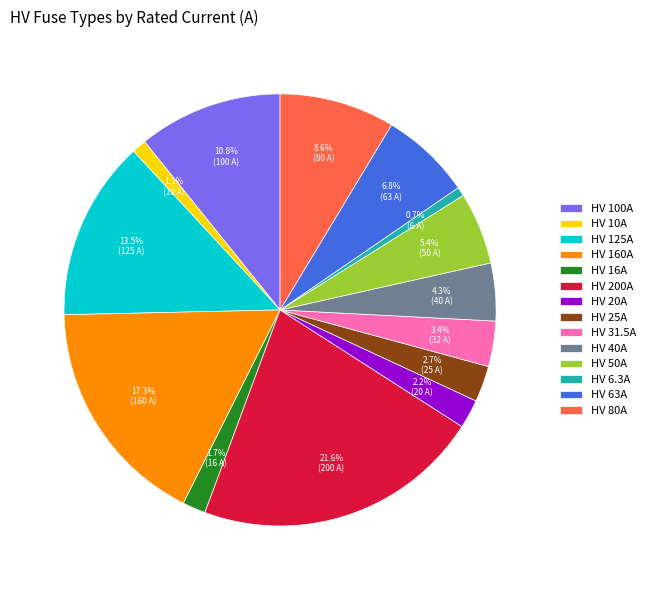

Which category has the biggest portion of the pie?

HV 200A